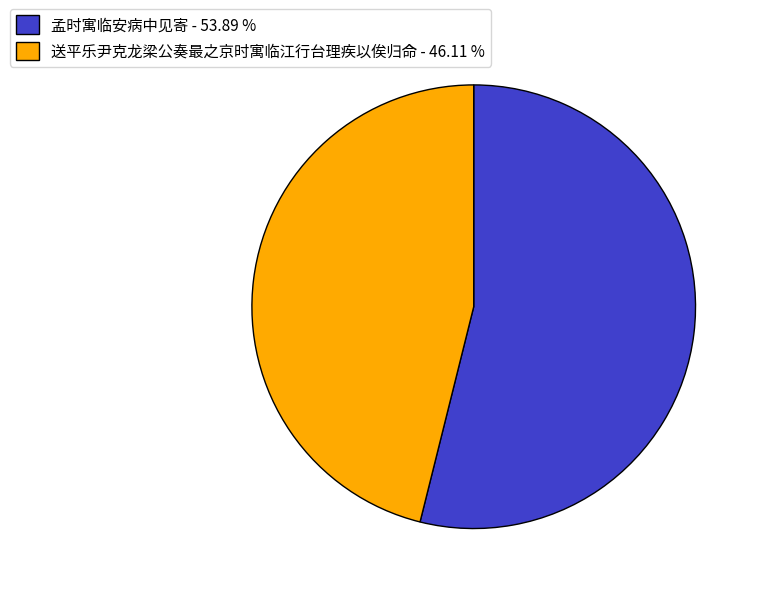

Which slice is the largest?

孟时寓临安病中见寄